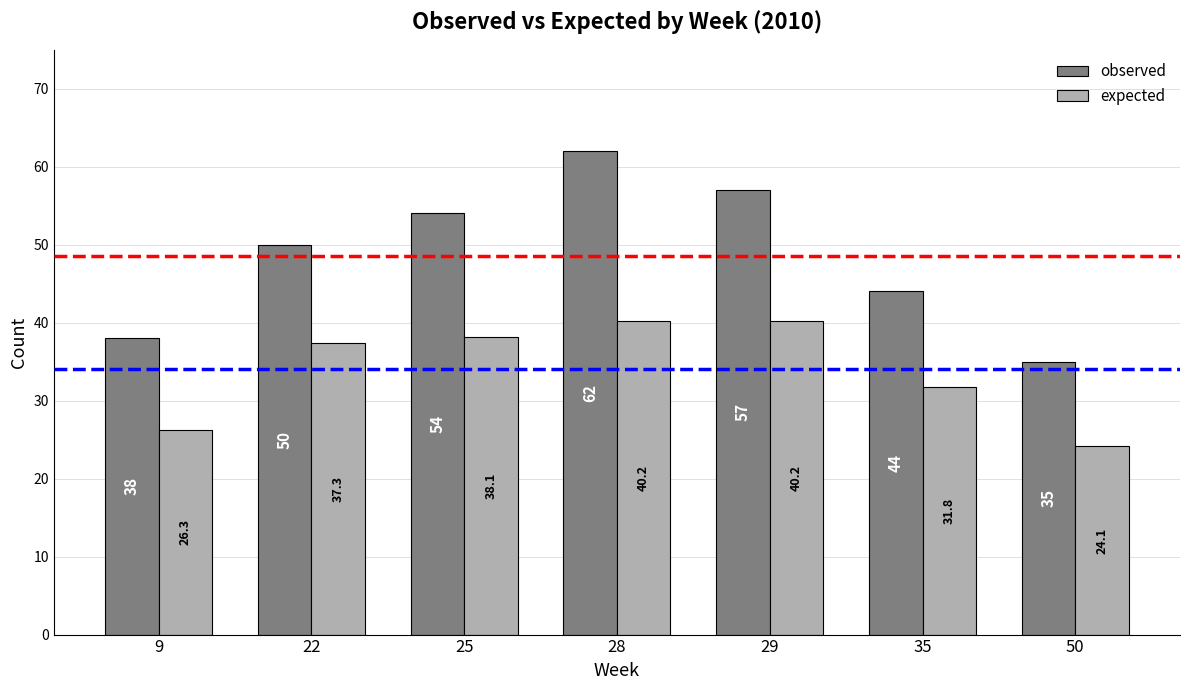

What is the sum of the observed values at 35 and 25?

98.0